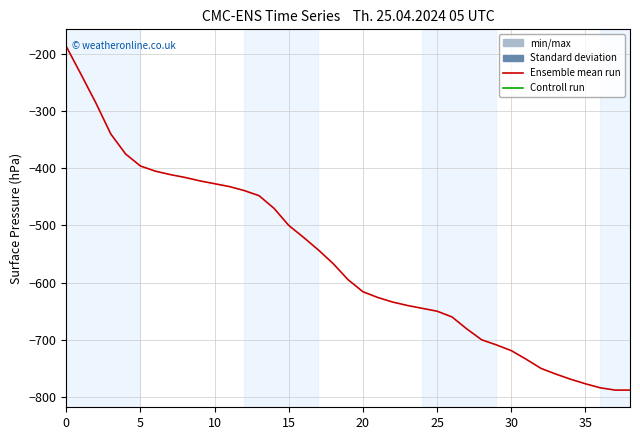

What is the difference between the maximum and minimum values?

601